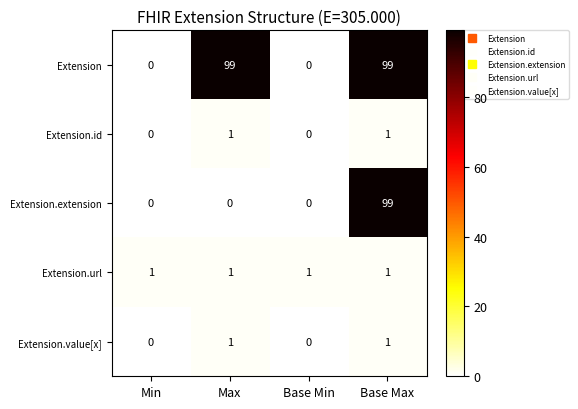

At which category is the sum across all series the highest?

Base Max